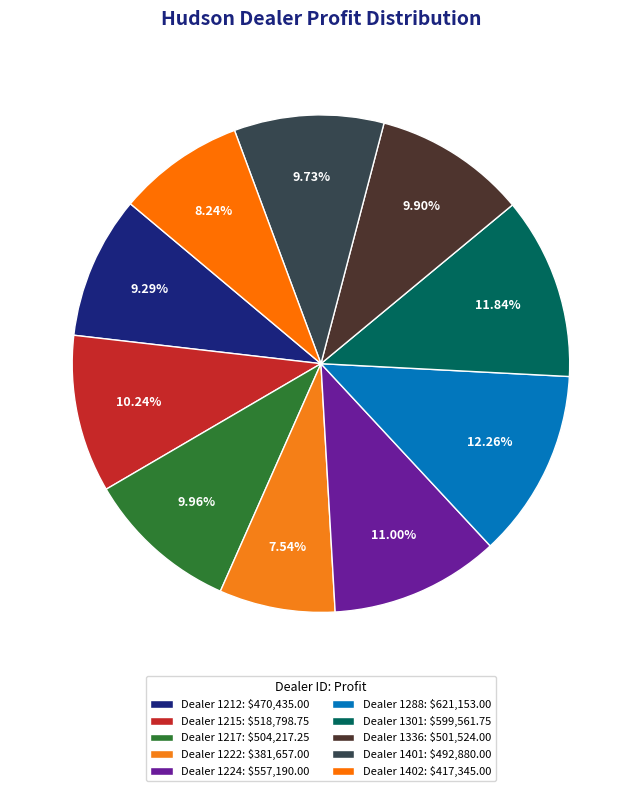

Rank the categories by value from highest to lowest.

1288, 1301, 1224, 1215, 1217, 1336, 1401, 1212, 1402, 1222